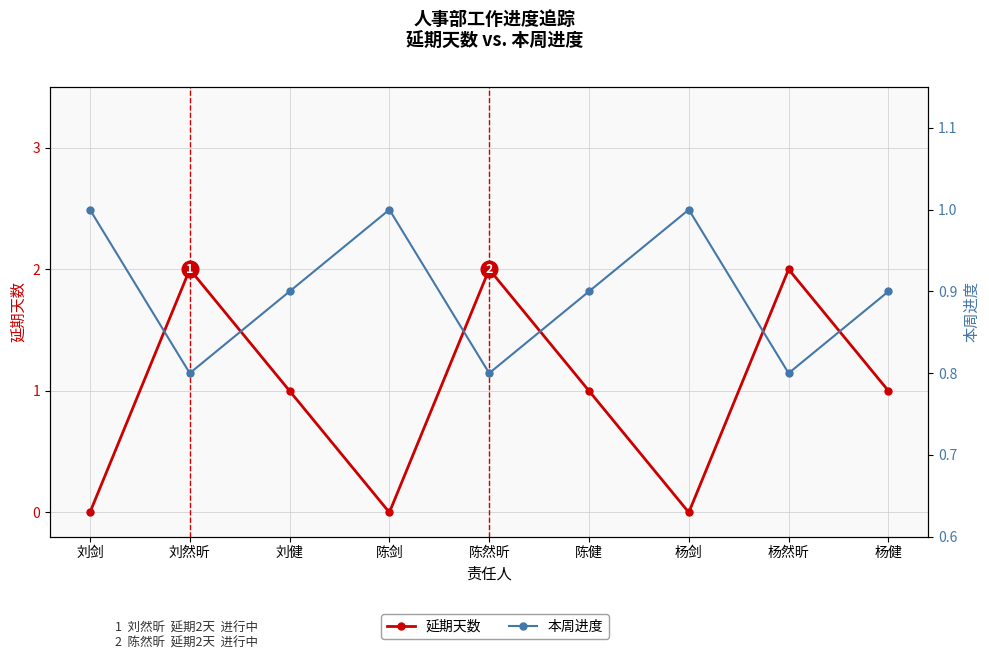

Is it true that 本周进度 equals 0.3 at 陈健?

False